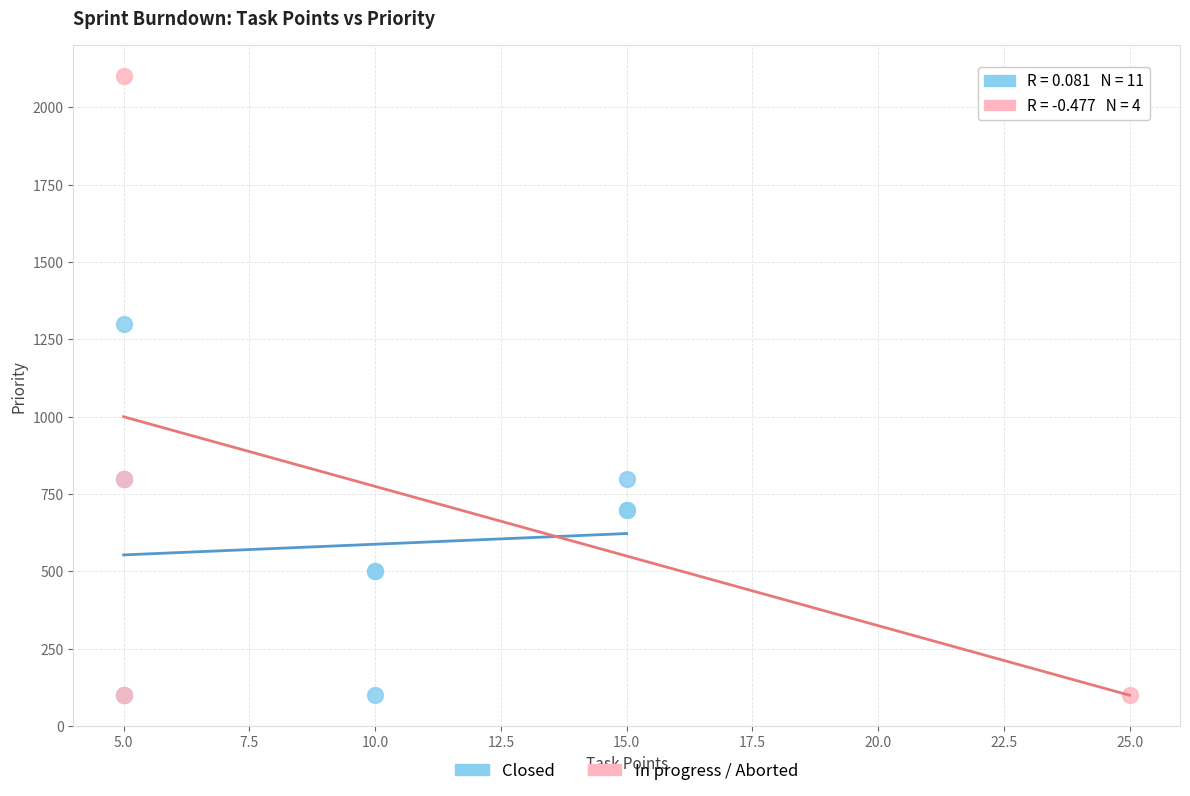

Which series contains the highest Y value?

In progress / Aborted